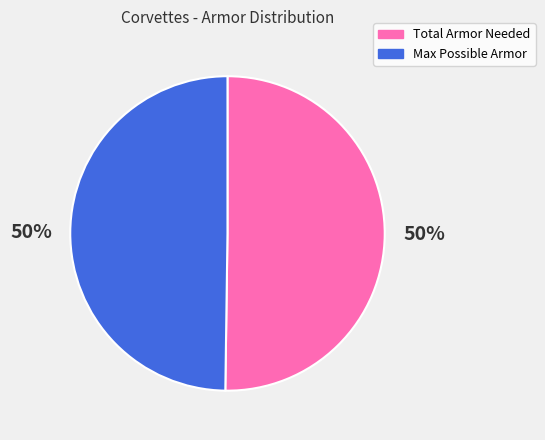

To the nearest percent, what is the average slice percentage?

50%